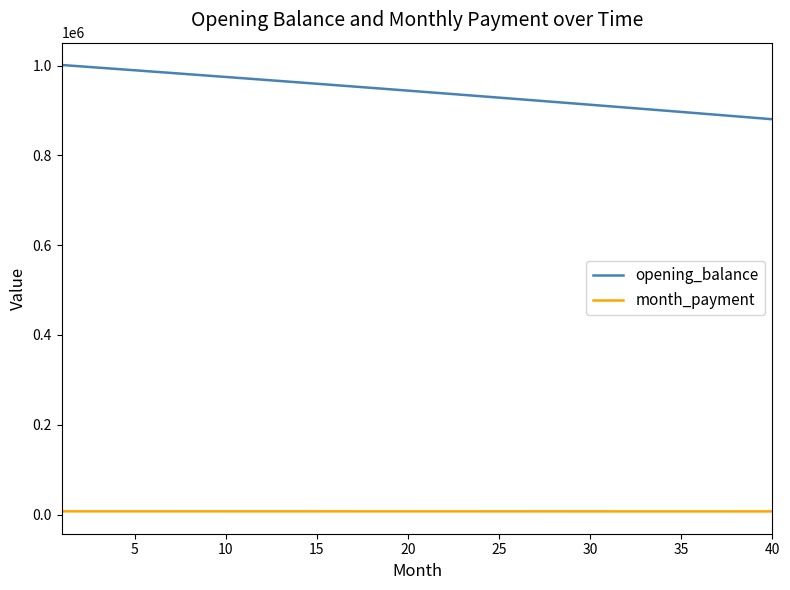

List the series in order of their overall mean, lowest first.

month_payment, opening_balance